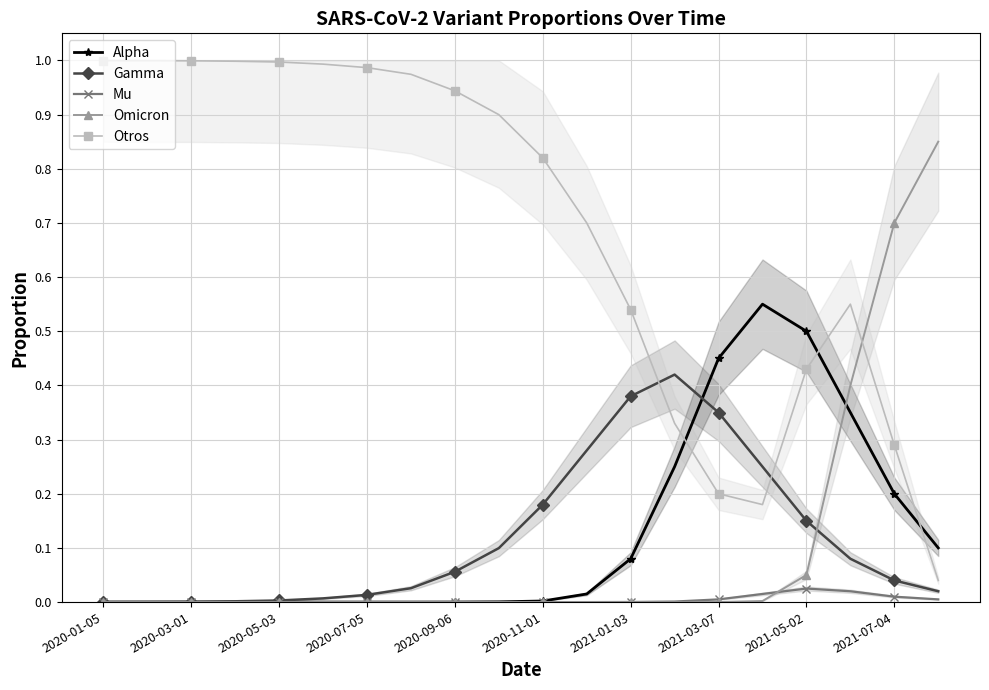

Is this an area chart (filled region under the line)?

No